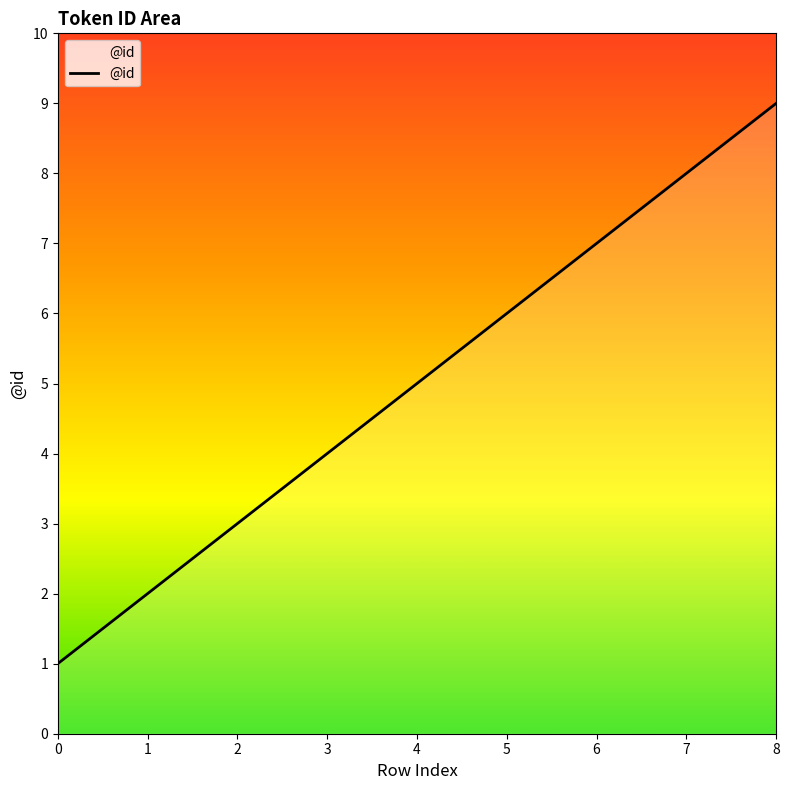

How many lines are shown in the chart?

1